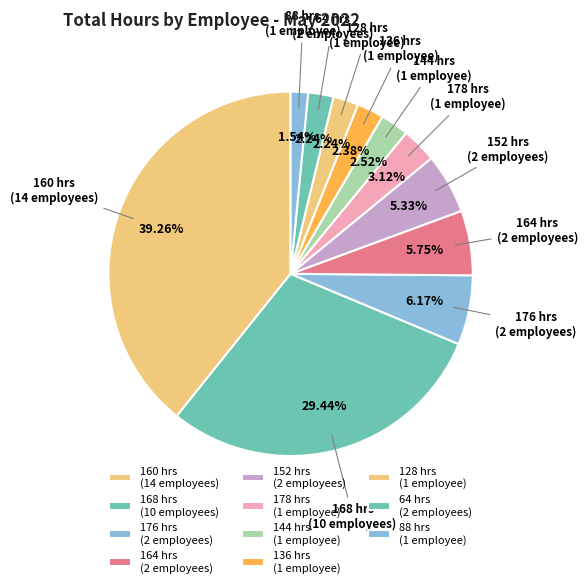

What is the ratio of the value at 136 hrs (1 employee) to the value at 128 hrs (1 employee)?

1.1